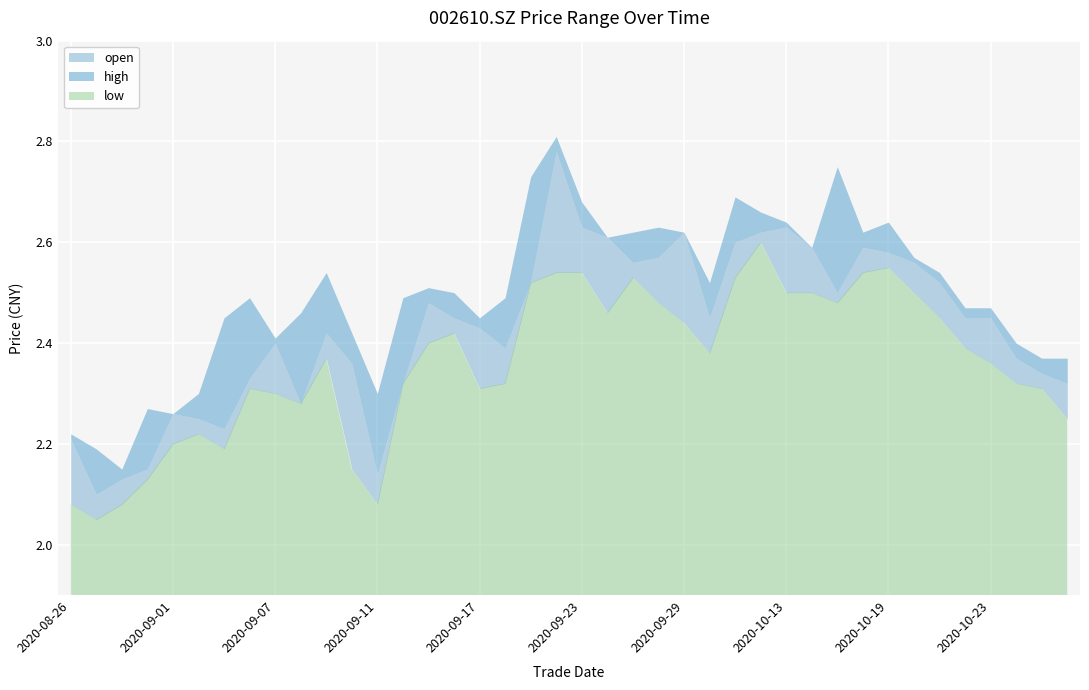

Count the open values in the range 2 to 3.

40